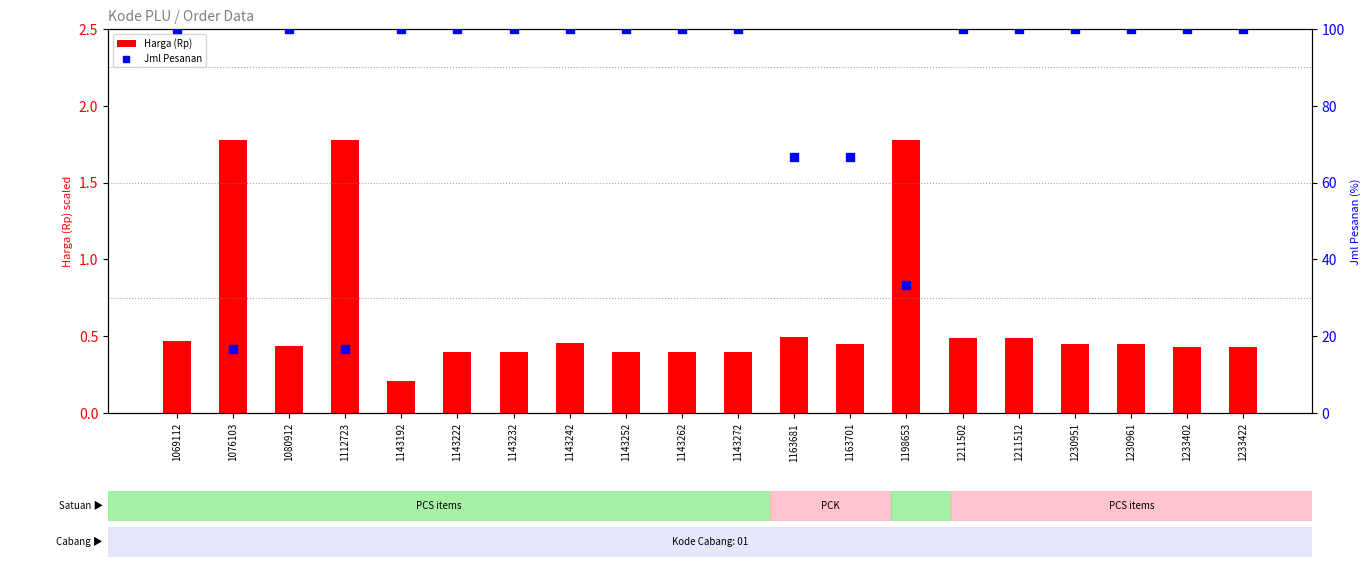

Which series has the widest spread of Y values?

Jml Pesanan